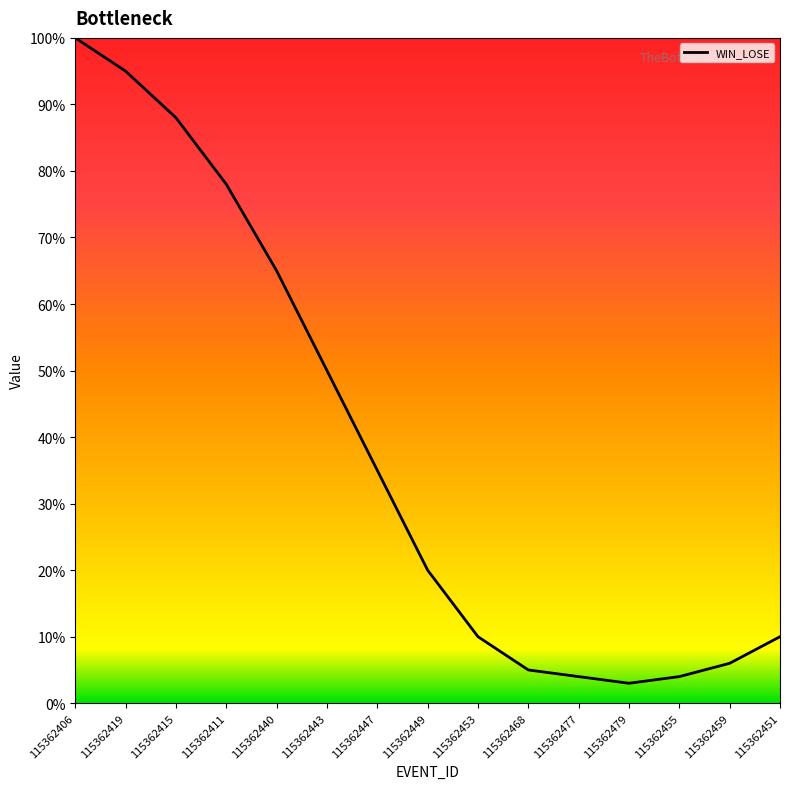

What is the change in value from 115362447 to 115362468?

-30